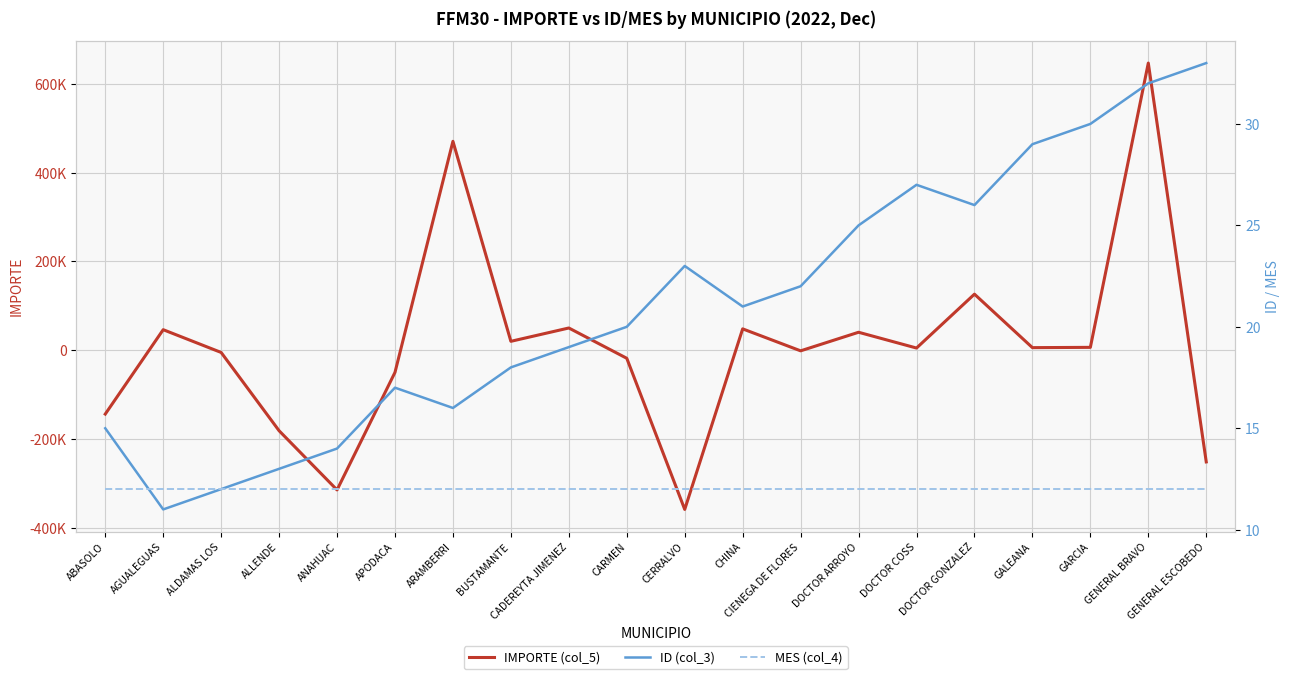

Reading right to left, extract all data points from this chart.

IMPORTE (col_5): GENERAL ESCOBEDO=-251045.9	GENERAL BRAVO=646459.5	GARCIA=6727.6	GALEANA=6088.4	DOCTOR GONZALEZ=126448.7	DOCTOR COSS=5188.5	DOCTOR ARROYO=40701.7	CIENEGA DE FLORES=-1104.6	CHINA=48330.2	CERRALVO=-357945.8	CARMEN=-17871.2	CADEREYTA JIMENEZ=50298.1	BUSTAMANTE=20310.2	ARAMBERRI=470366.0	APODACA=-49561.0	ANAHUAC=-314059.9	ALLENDE=-180885.9	ALDAMAS LOS=-4740.1	AGUALEGUAS=46482.5	ABASOLO=-143415.7
ID (col_3): GENERAL ESCOBEDO=33.0	GENERAL BRAVO=32.0	GARCIA=30.0	GALEANA=29.0	DOCTOR GONZALEZ=26.0	DOCTOR COSS=27.0	DOCTOR ARROYO=25.0	CIENEGA DE FLORES=22.0	CHINA=21.0	CERRALVO=23.0	CARMEN=20.0	CADEREYTA JIMENEZ=19.0	BUSTAMANTE=18.0	ARAMBERRI=16.0	APODACA=17.0	ANAHUAC=14.0	ALLENDE=13.0	ALDAMAS LOS=12.0	AGUALEGUAS=11.0	ABASOLO=15.0
MES (col_4): GENERAL ESCOBEDO=12.0	GENERAL BRAVO=12.0	GARCIA=12.0	GALEANA=12.0	DOCTOR GONZALEZ=12.0	DOCTOR COSS=12.0	DOCTOR ARROYO=12.0	CIENEGA DE FLORES=12.0	CHINA=12.0	CERRALVO=12.0	CARMEN=12.0	CADEREYTA JIMENEZ=12.0	BUSTAMANTE=12.0	ARAMBERRI=12.0	APODACA=12.0	ANAHUAC=12.0	ALLENDE=12.0	ALDAMAS LOS=12.0	AGUALEGUAS=12.0	ABASOLO=12.0